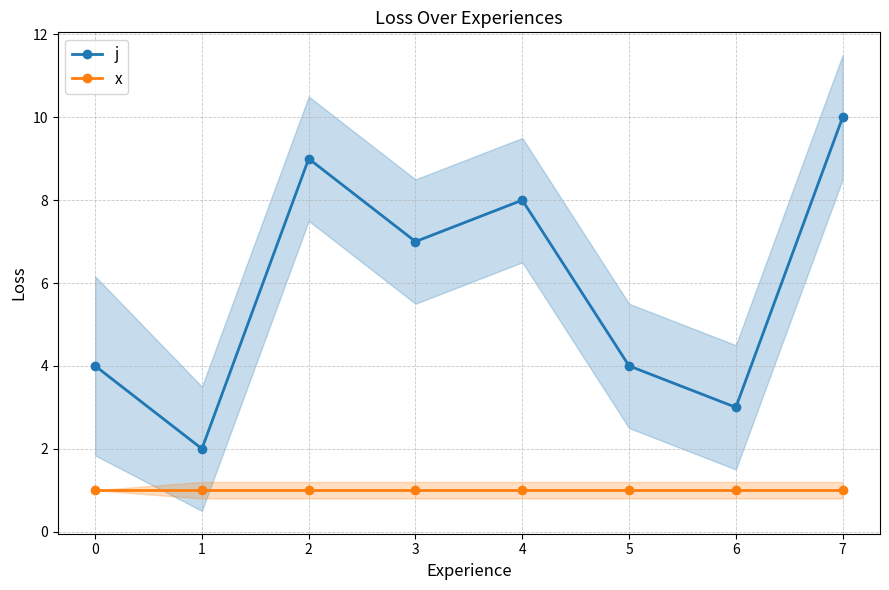

Is the value of j at 5 greater than the value of x at 0?

Yes